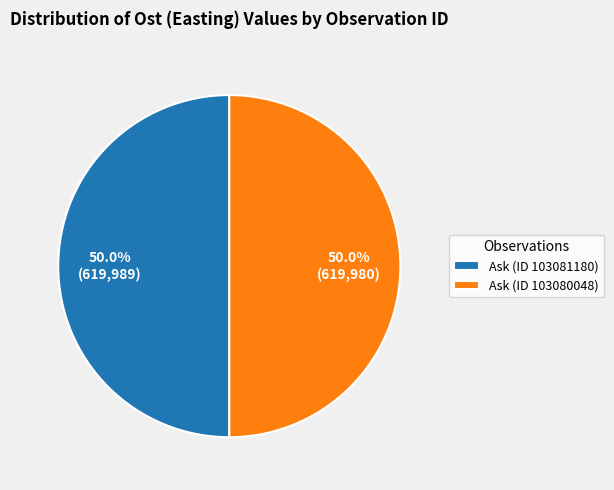

What is the total percentage of Ask (ID 103081180) and Ask (ID 103080048)?

100.0%